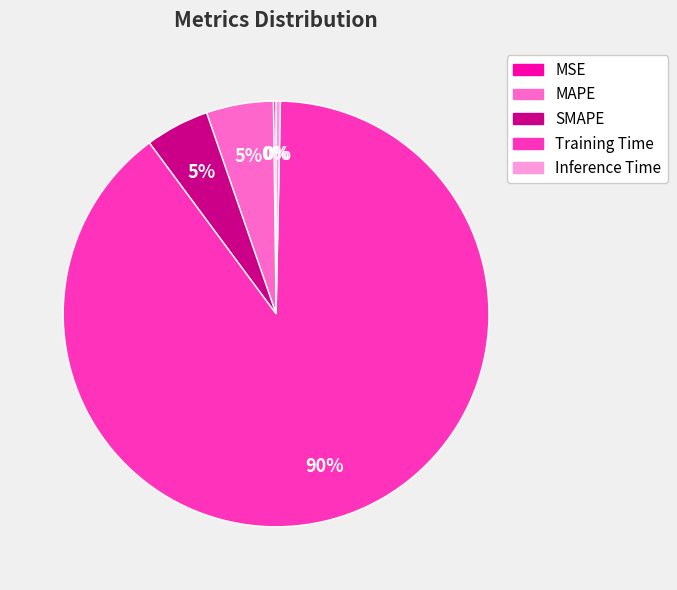

Combined, do MAPE and Inference Time account for over 50%?

No